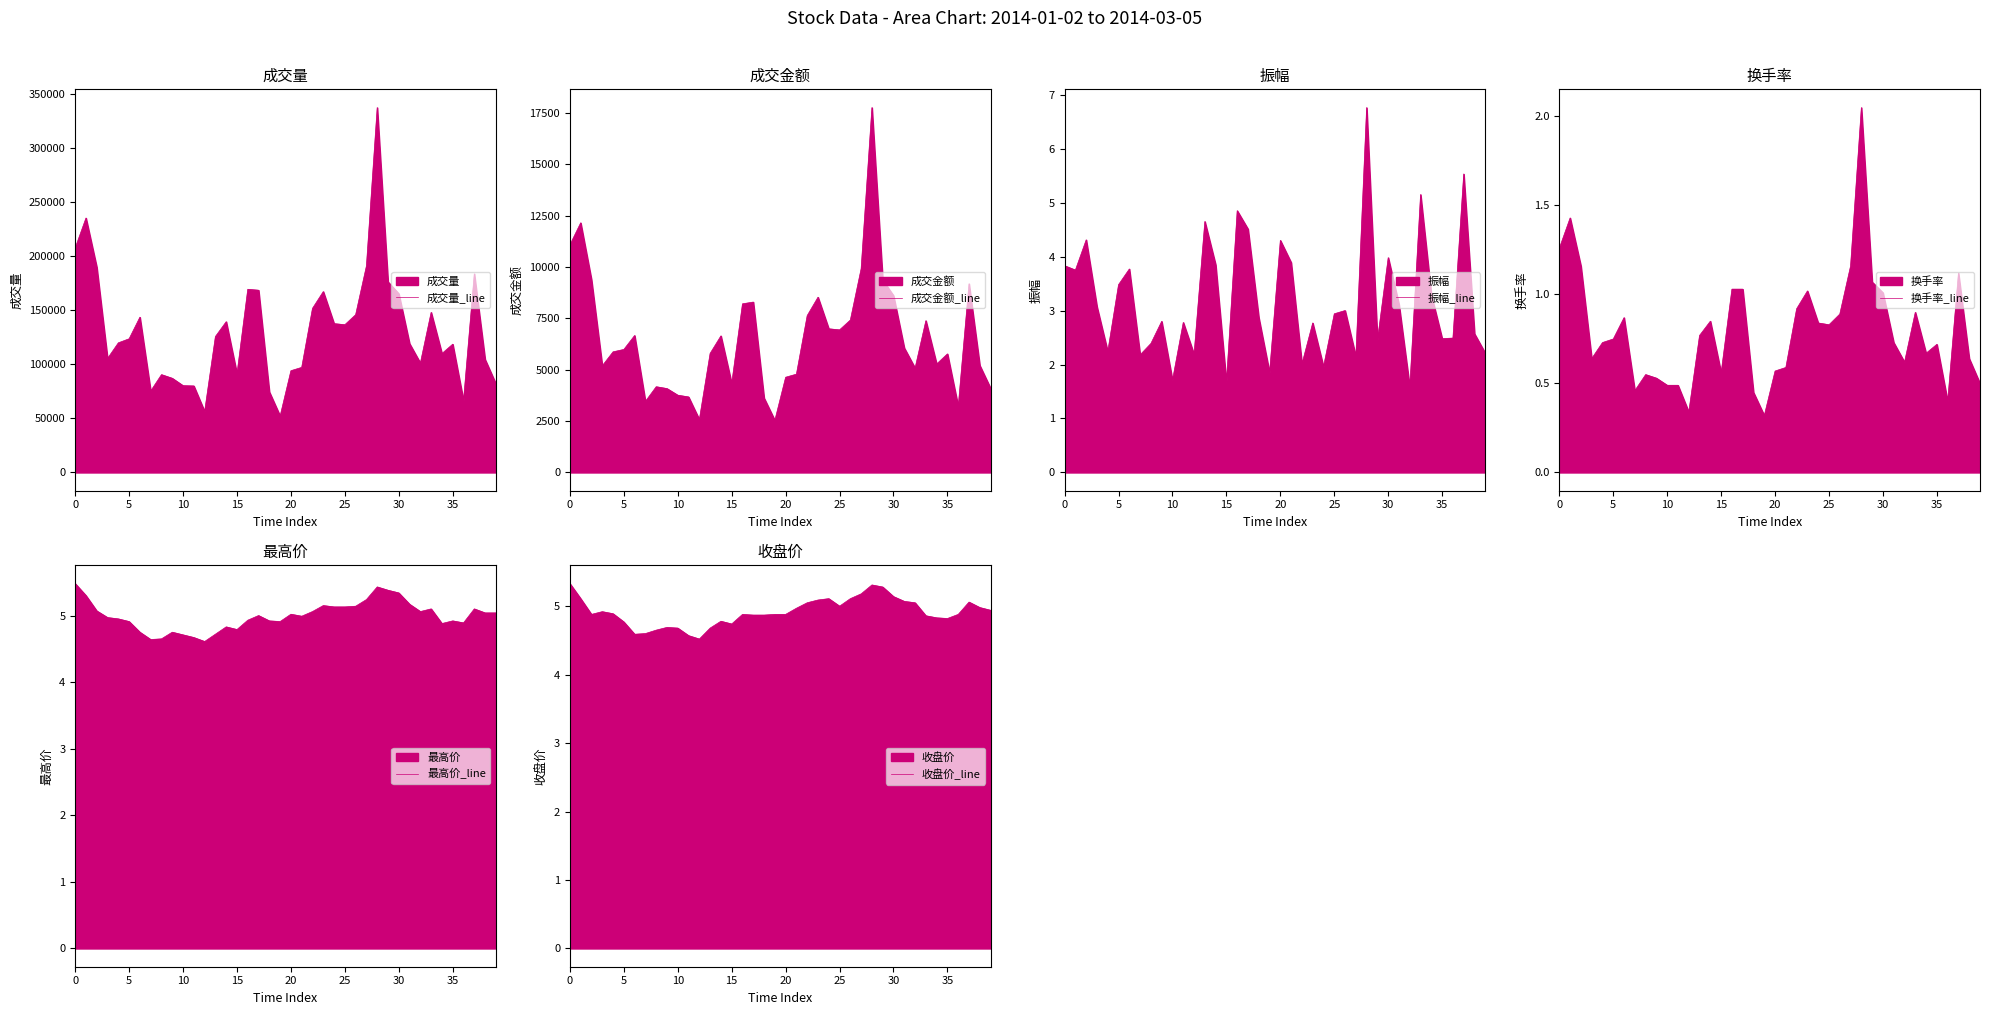

True or false: 收盘价_line and 成交量_line cross at least once.

False